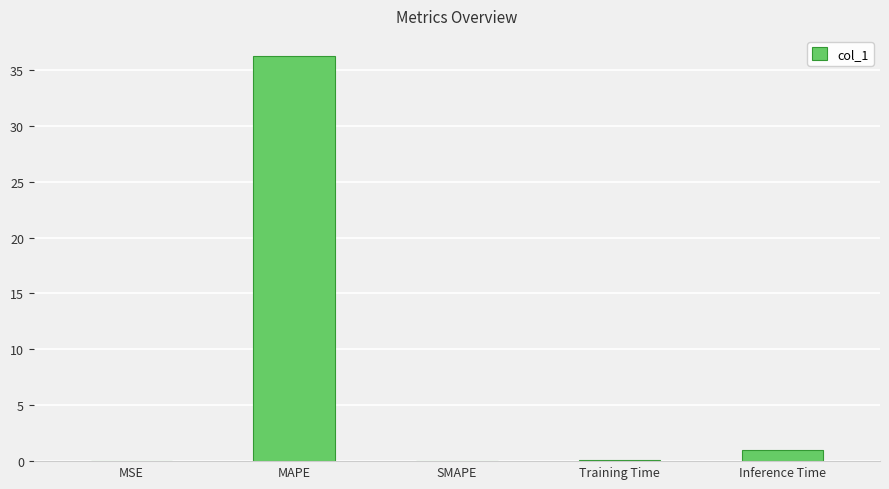

The value at SMAPE is 16.9. True or false?

False